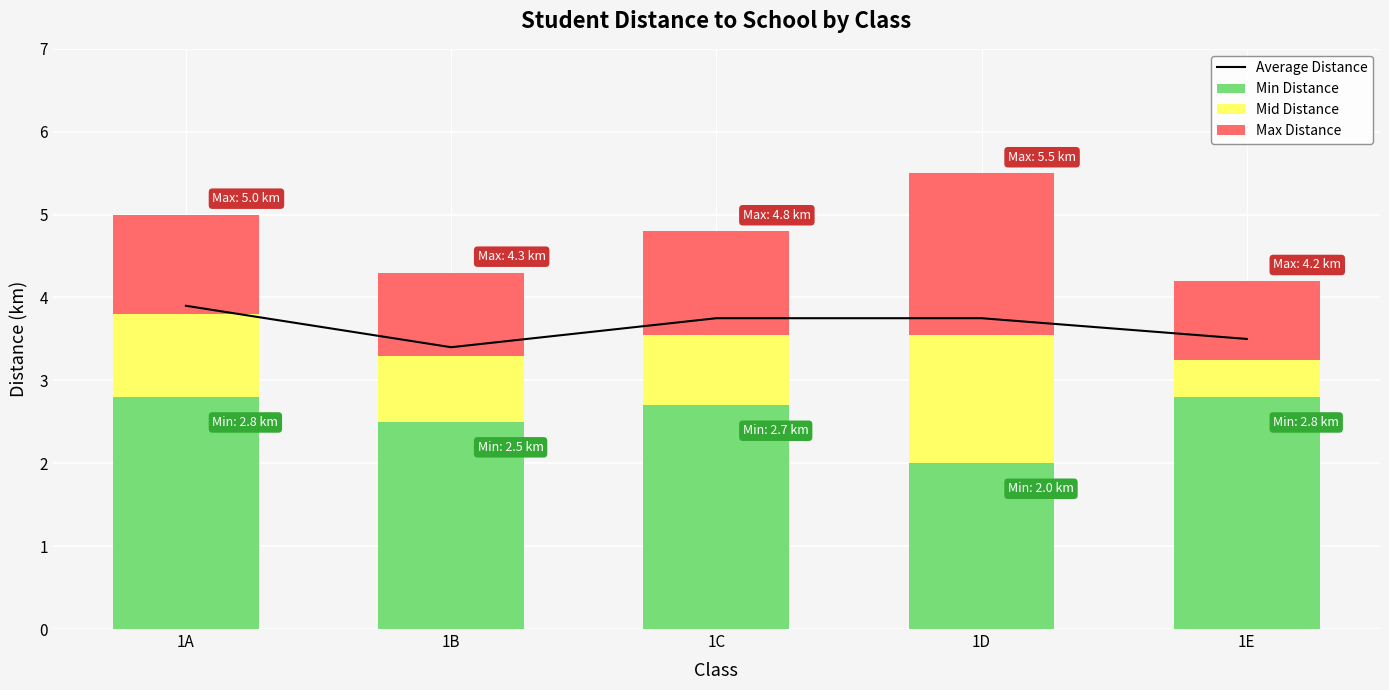

Which series changed the most between 1A and 1B?

Average Distance